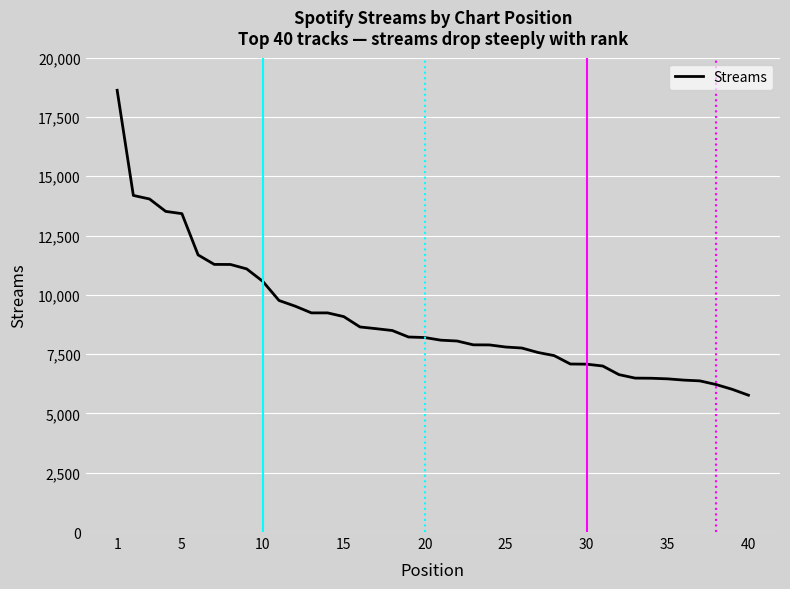

What is the minimum value shown in the chart?

5769